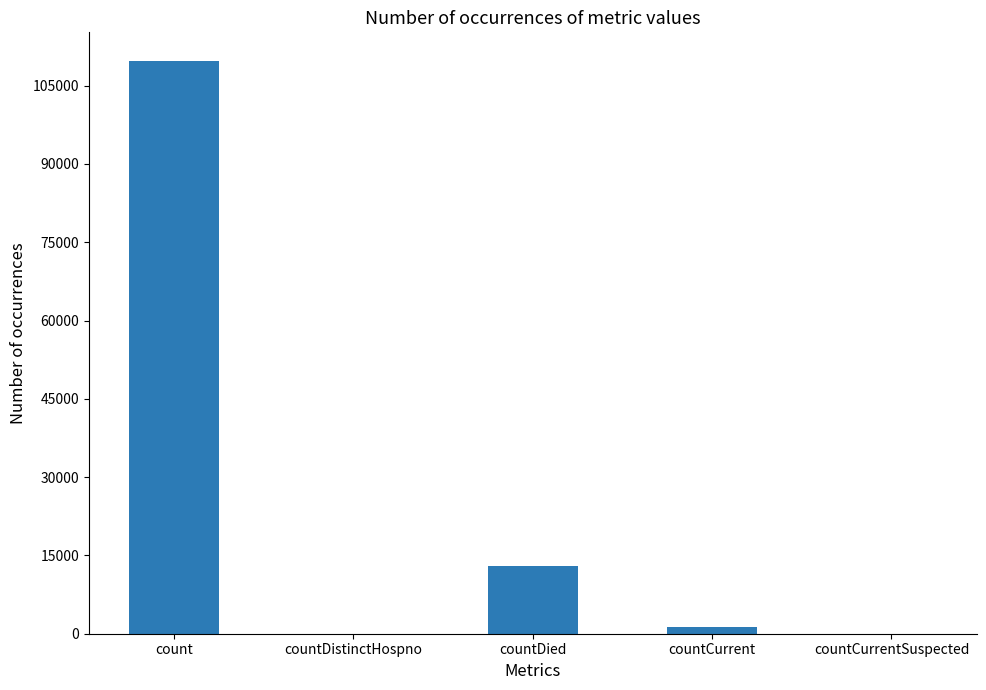

How many categories are shown in the chart?

5